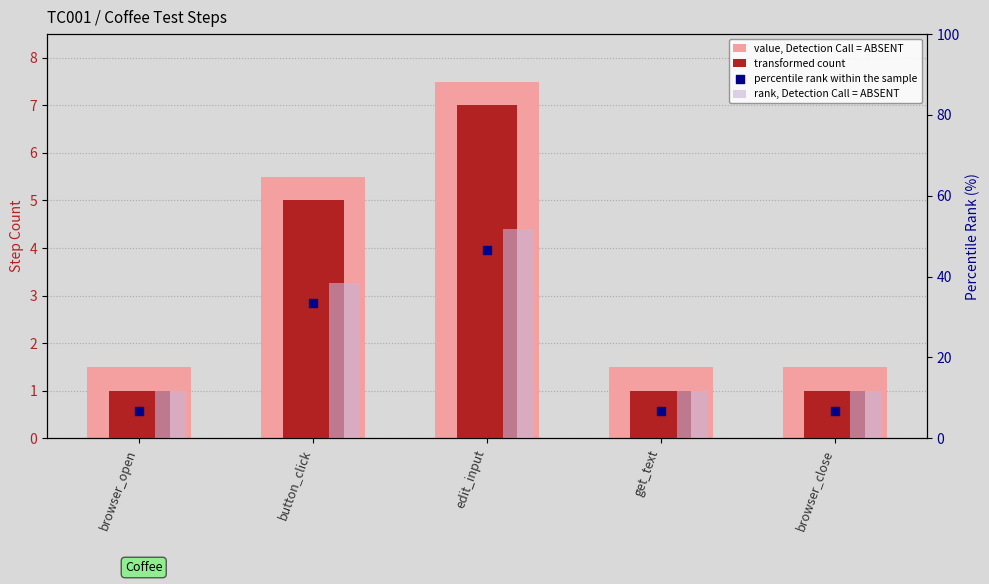

At how many categories does at least one series exceed 5?

5